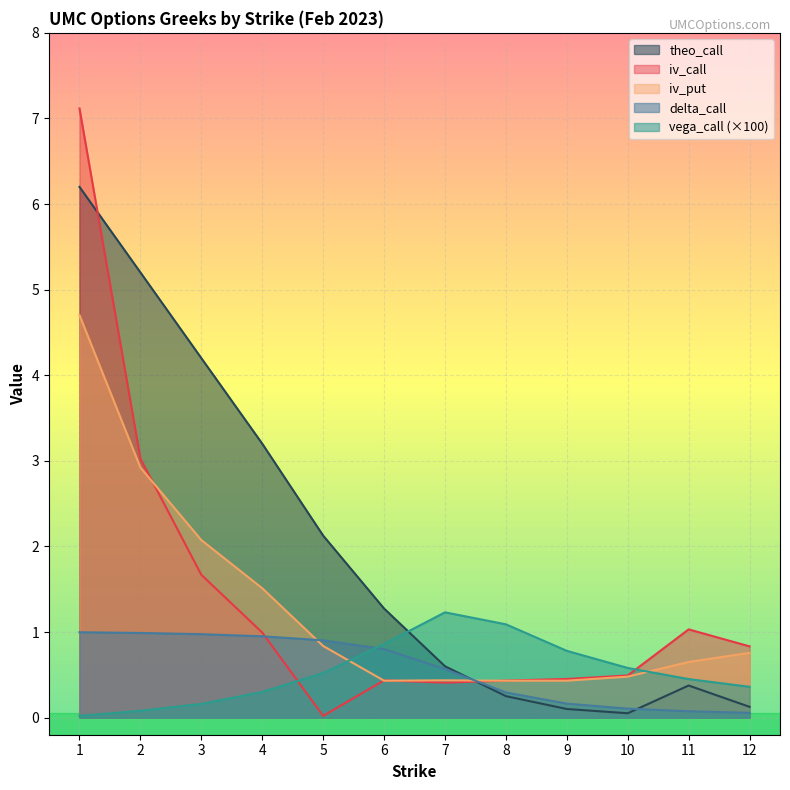

What is the sum of the iv_put values at 3 and 8?

2.5